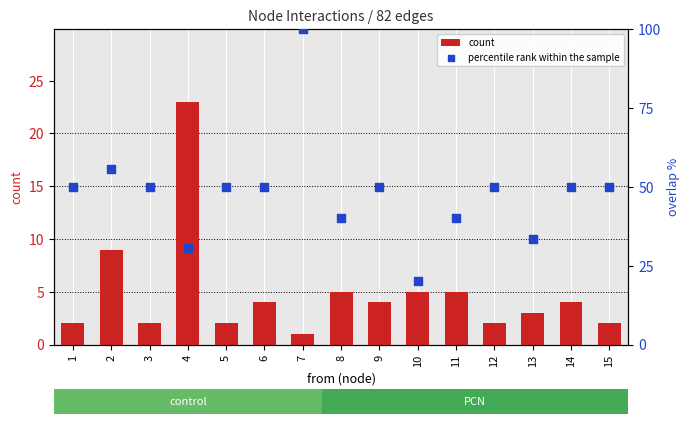

Which series has the largest Y range (max minus min)?

percentile rank within the sample